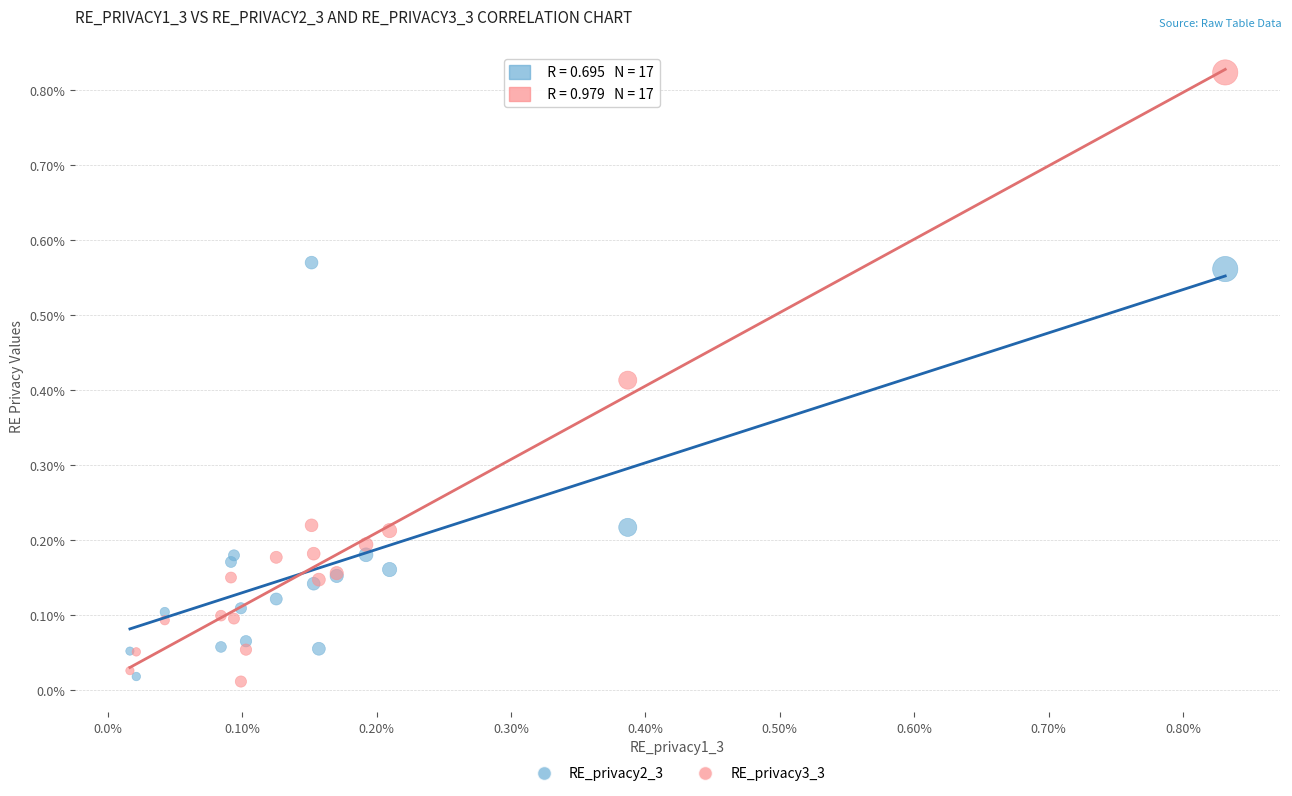

What are all the series names shown in the legend?

RE_privacy2_3, RE_privacy3_3